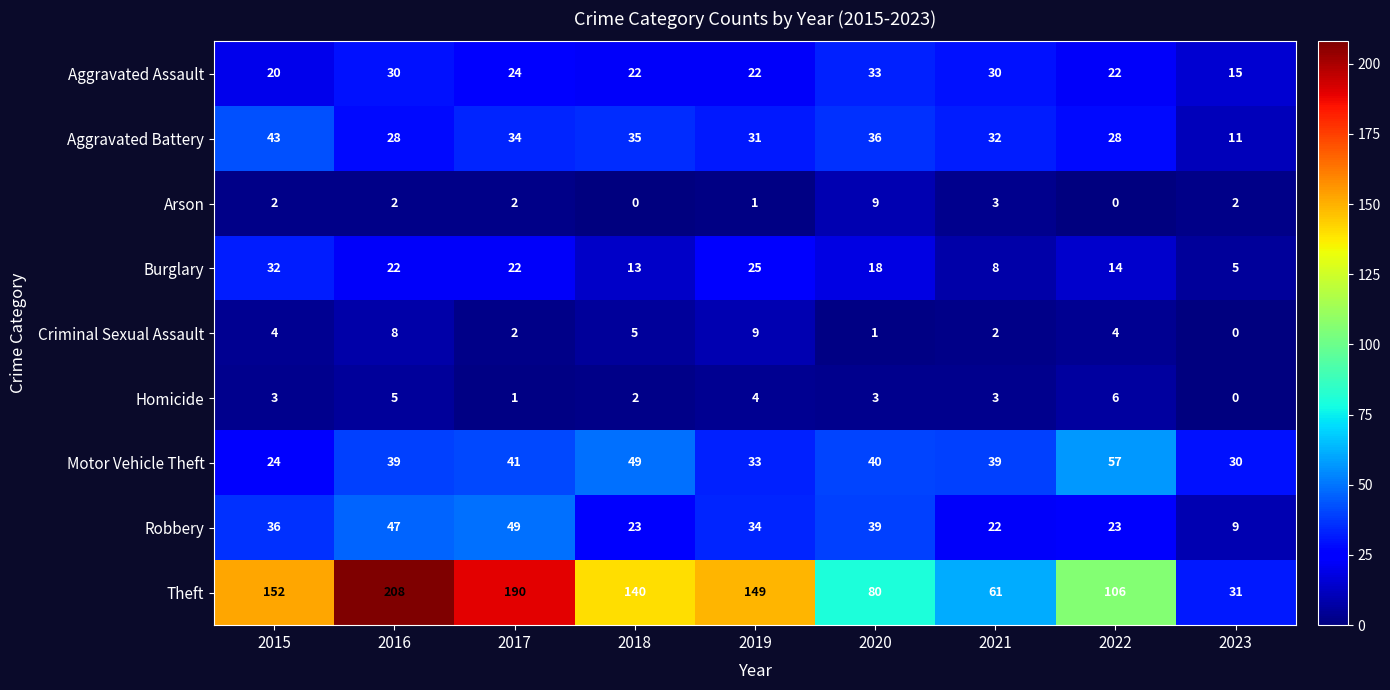

Read the Aggravated Assault value at 2021, to the nearest 5.

30